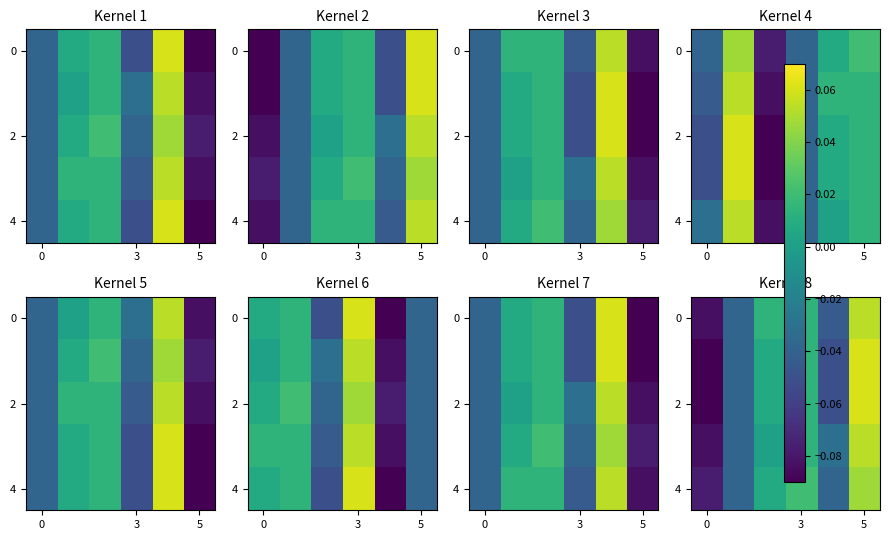

What is the sum of all 0 values?

-0.1